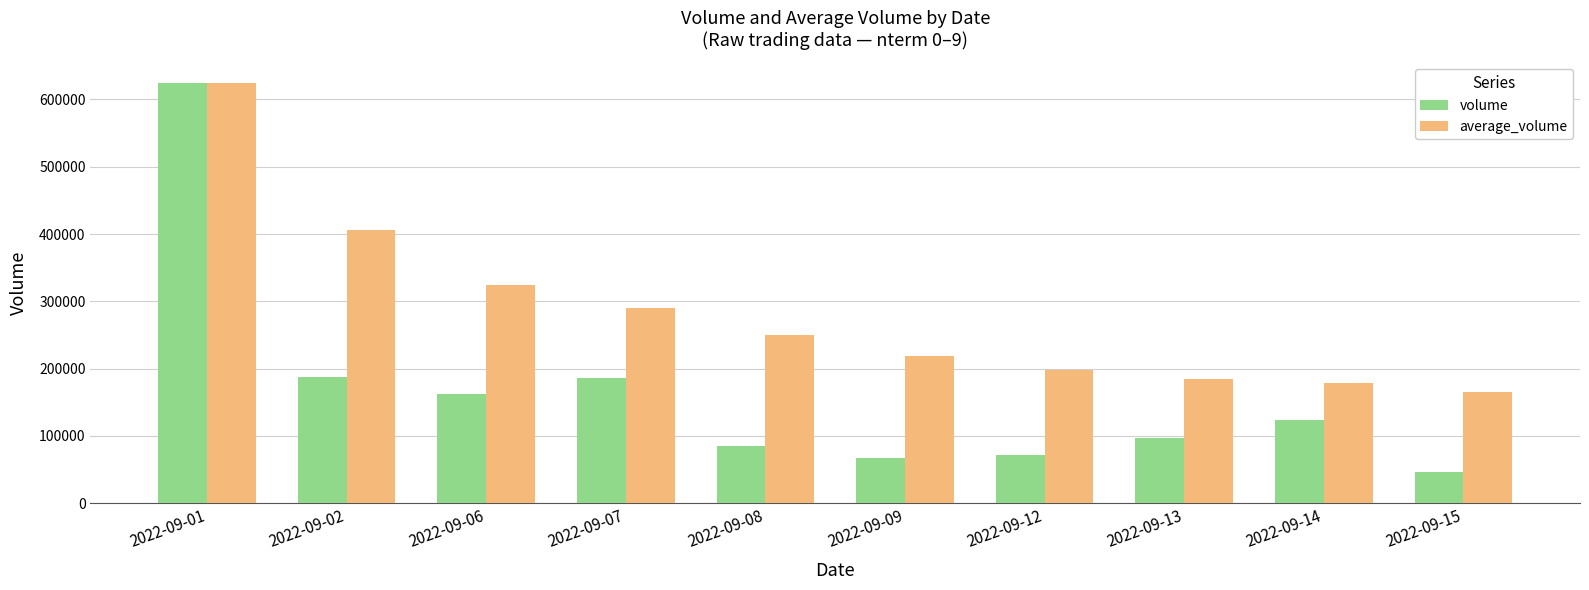

The volume series shows 187817 at 2022-09-02. True or false?

True